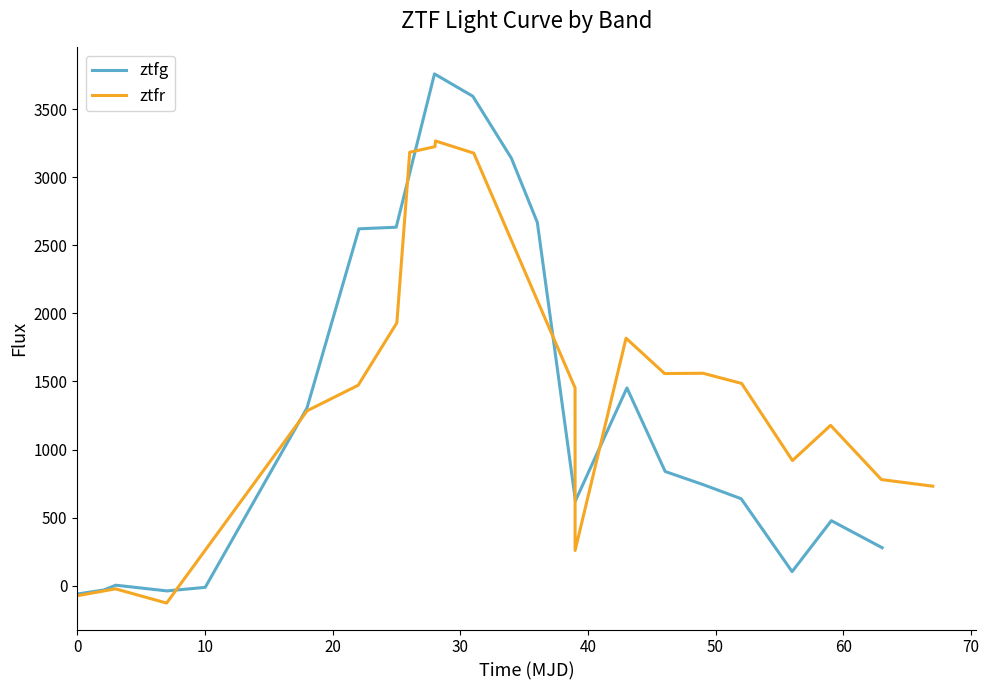

Reading left to right, extract all data points from this chart.

ztfg: -60.7	-30.8	4.1	-38.0	-11.7	1304.8	2621.0	2632.7	3758.5	3594.3	3140.0	2668.2	623.8	1452.6	839.1	741.0	639.1	103.7	477.8	279.2
ztfr: -71.4	-22.8	-127.1	1285.0	1472.0	1930.7	3183.3	3224.3	3266.0	3176.7	1453.1	259.2	1817.9	1558.3	1560.4	1485.6	919.4	1177.9	779.6	731.2